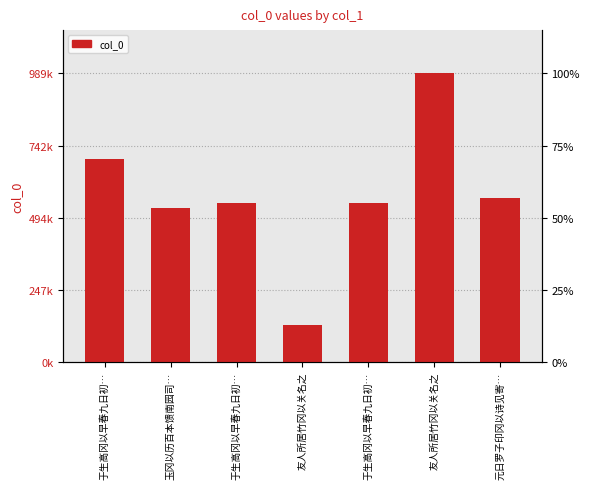

What is the smallest value displayed?

127852